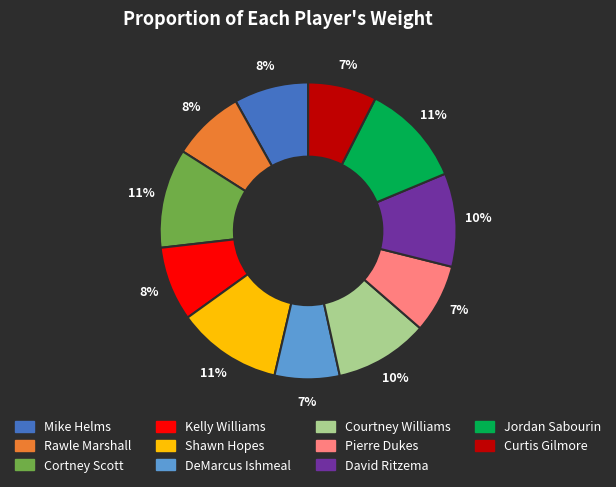

To the nearest percent, what portion does DeMarcus Ishmeal represent?

7%